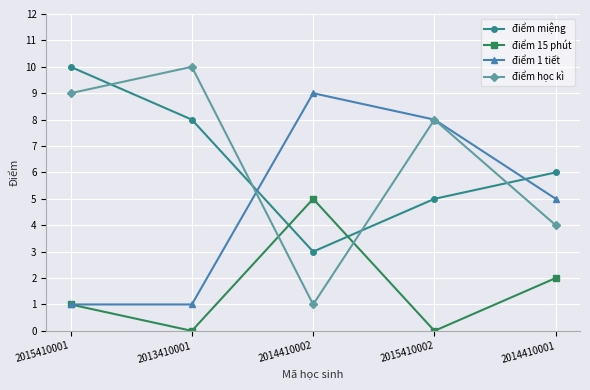

After their last crossing, which series has the higher values: điểm học kì or điểm 1 tiết?

điểm 1 tiết